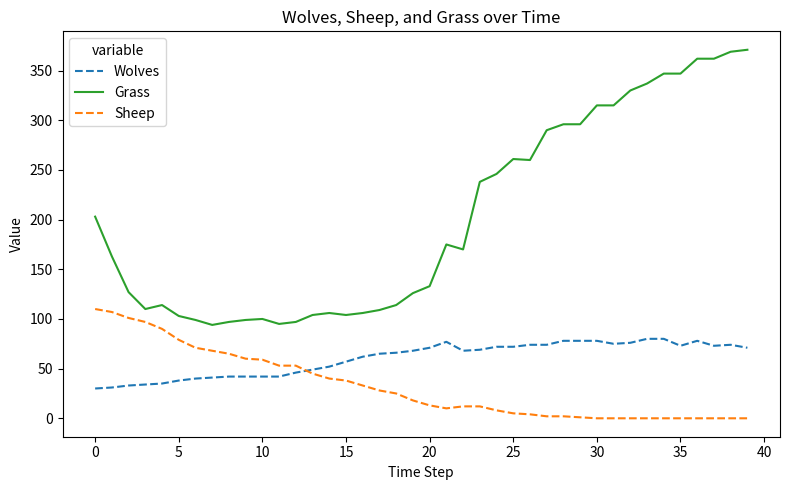

What is the maximum value shown in the chart?

371